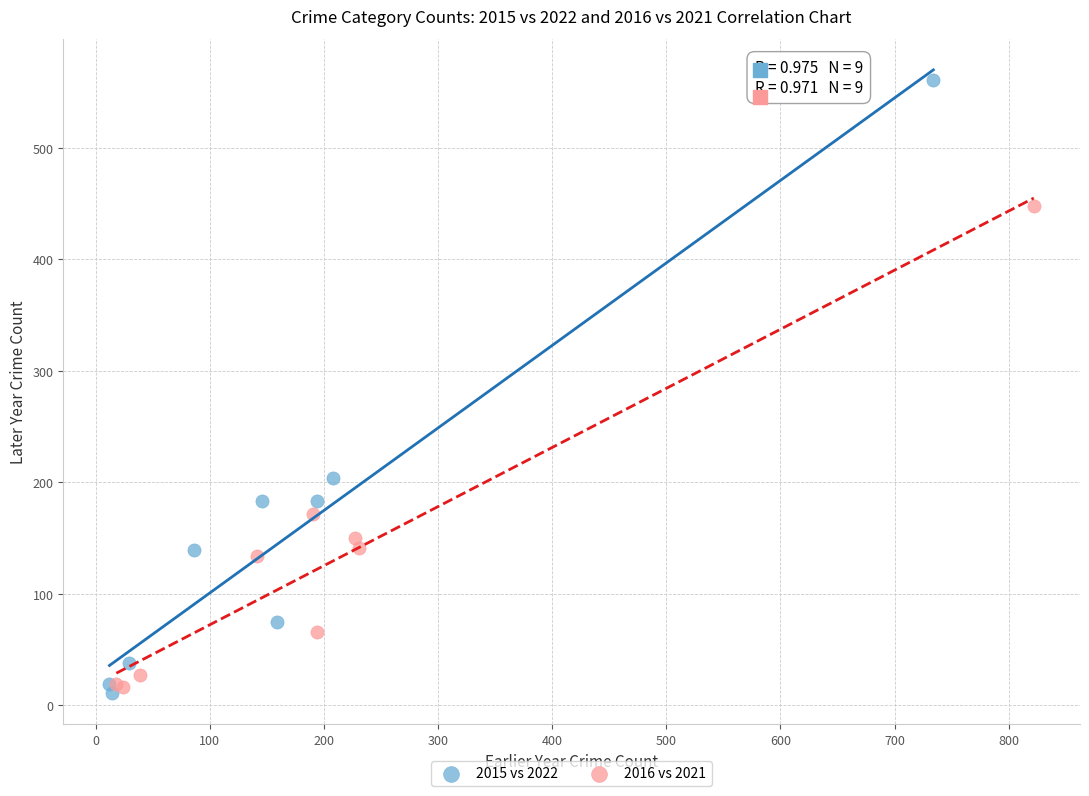

Which series reaches the maximum Y coordinate?

2015 vs 2022